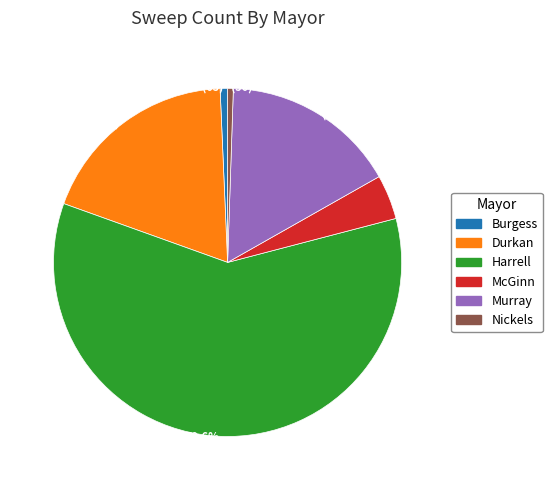

Which slice represents more than half of the pie?

59.6% (5,633)